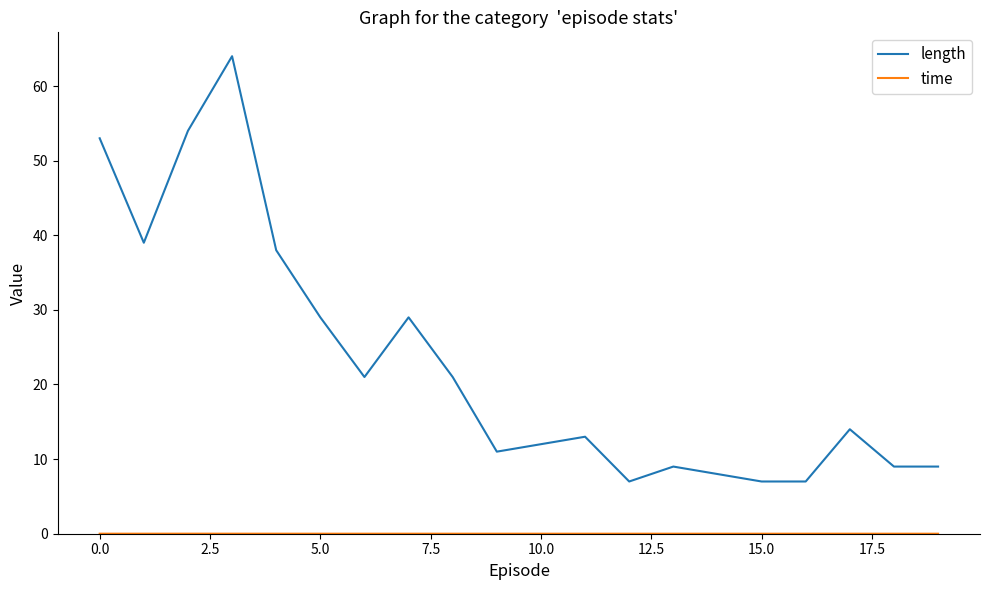

Which series has the largest total across all categories?

length